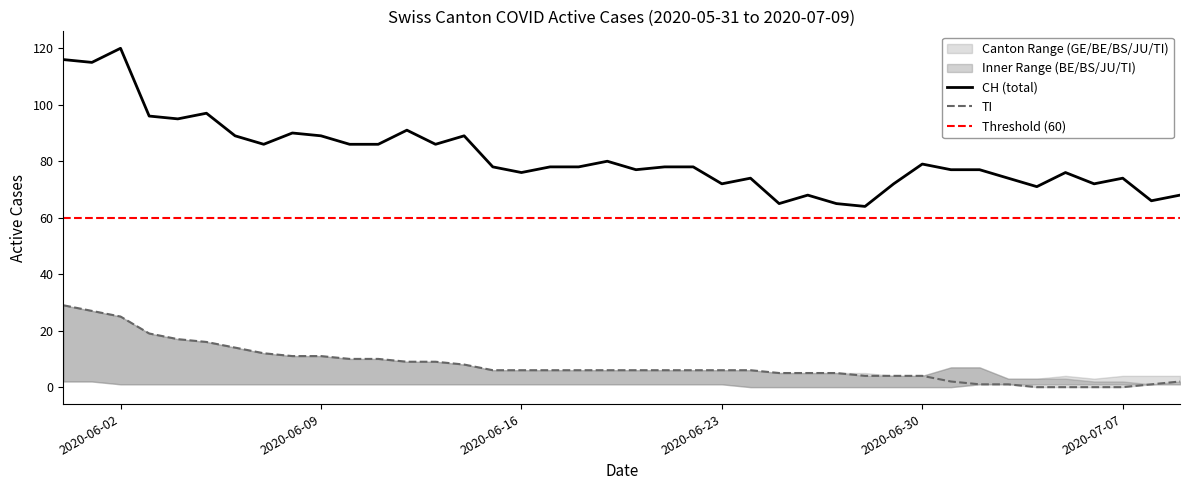

Which series has the largest range (max minus min)?

CH